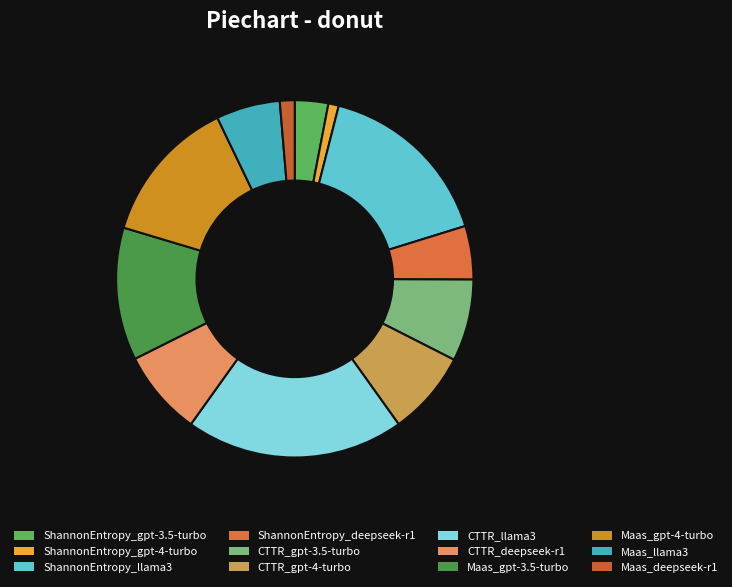

What is the change in value from CTTR_gpt-3.5-turbo to CTTR_llama3?

+0.6